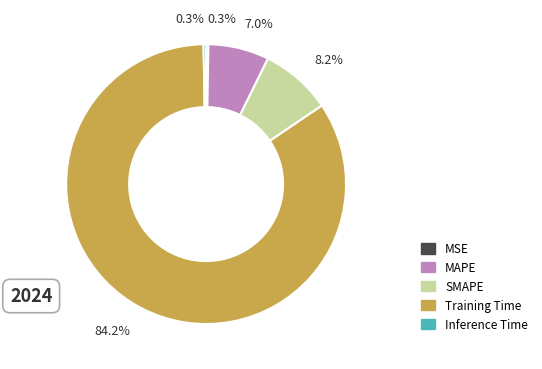

Which category accounts for the majority?

Training Time